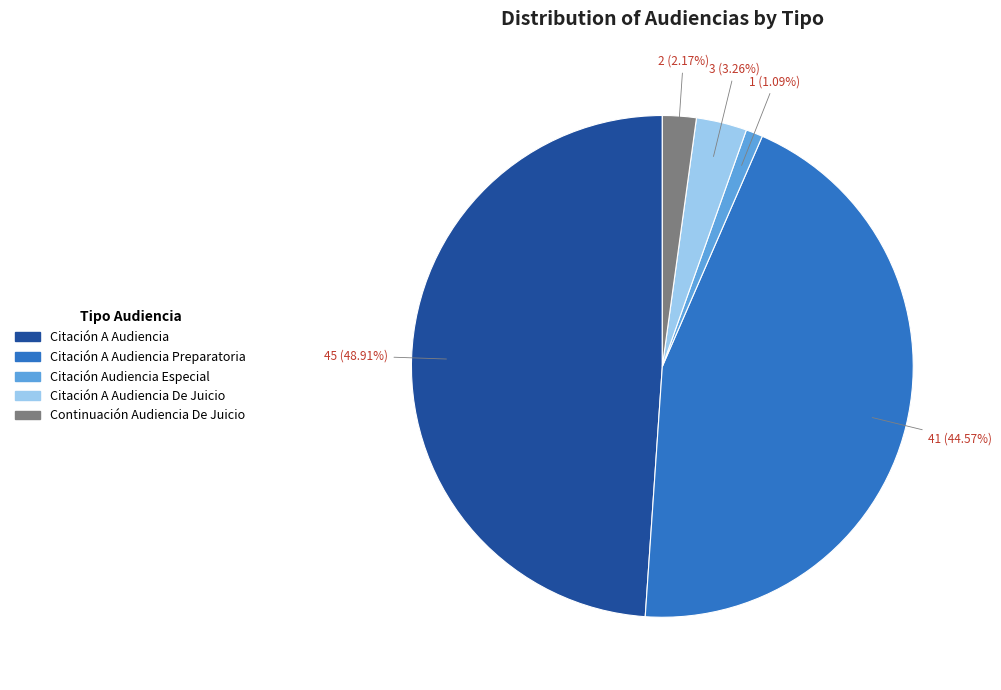

Is the sum of Continuación Audiencia De Juicio and Citación Audiencia Especial greater than half?

No